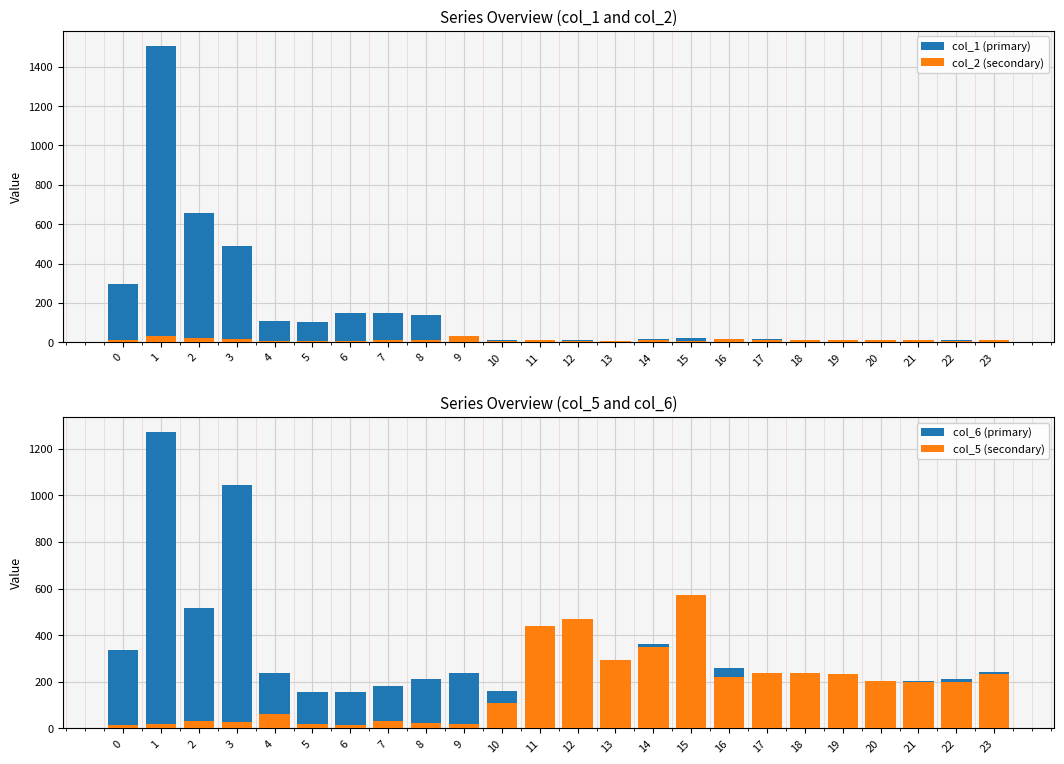

How many bars are there in each group?

4